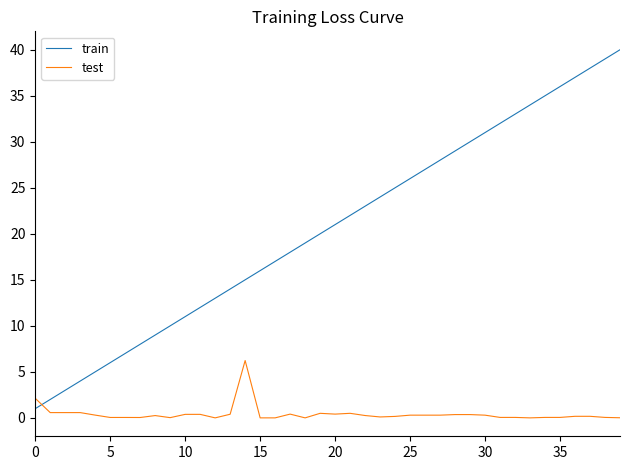

How many intersections are there between train and test?

1